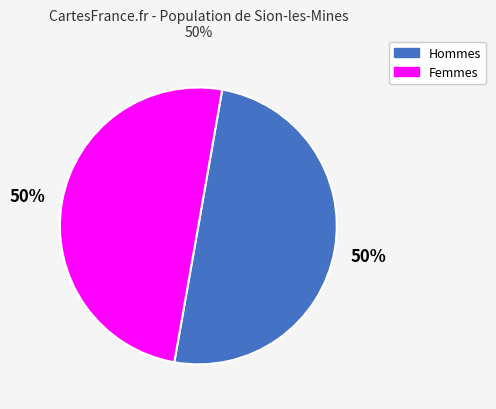

To the nearest percent, what percentage of the pie is Hommes?

50%